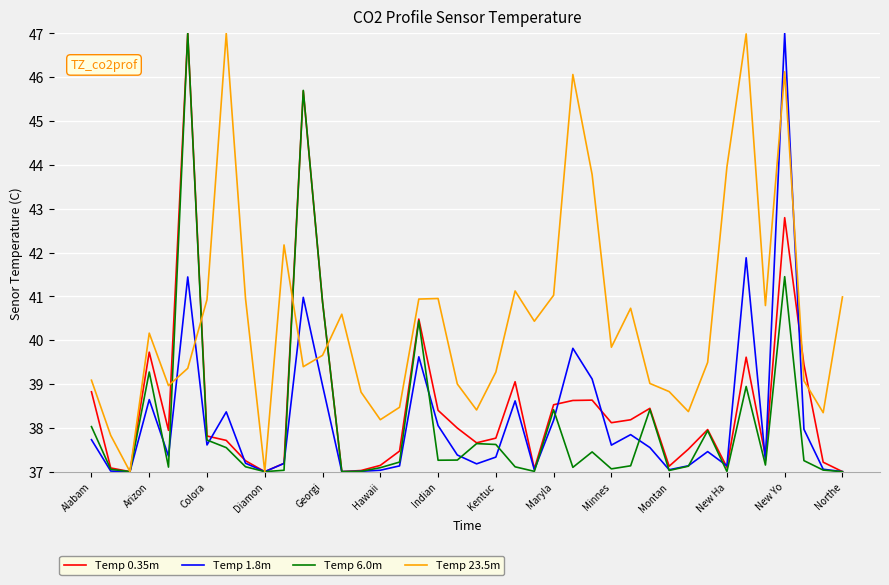

What are all the series names shown in the legend?

Temp 0.35m, Temp 1.8m, Temp 6.0m, Temp 23.5m